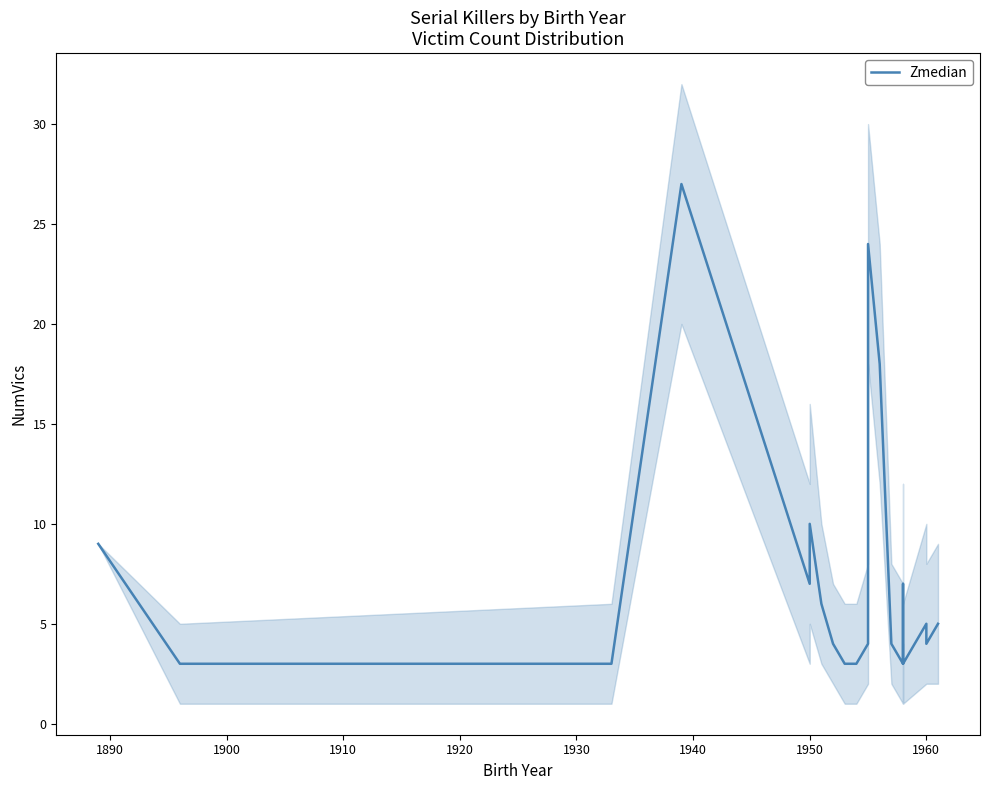

What is the maximum value shown in the chart?

27